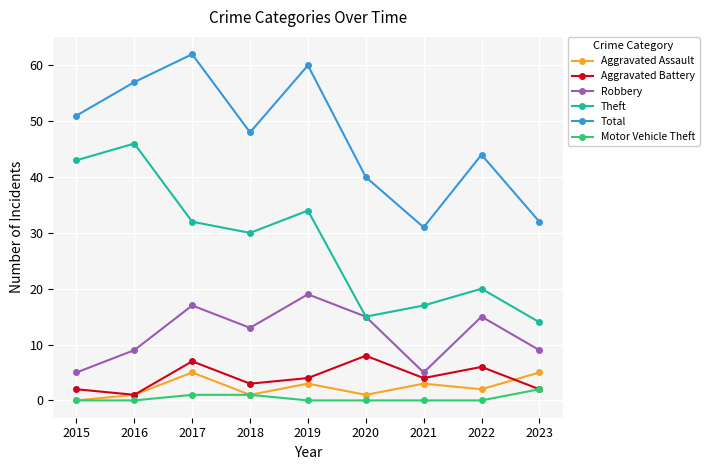

What value does the Robbery series have at 2021?

5